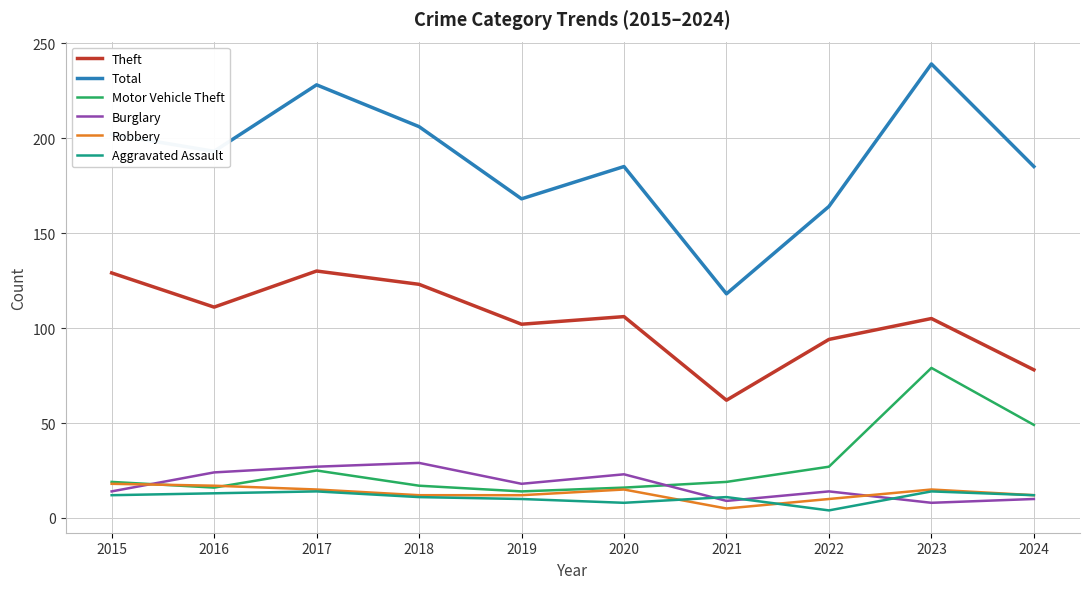

True or false: Robbery and Burglary cross at least once.

True